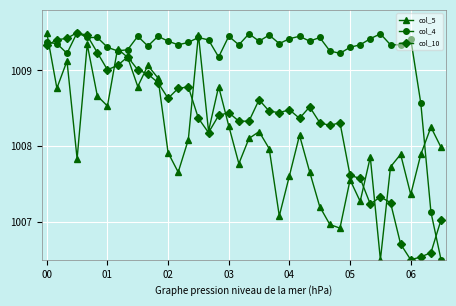

Which series has the largest total across all categories?

col_4